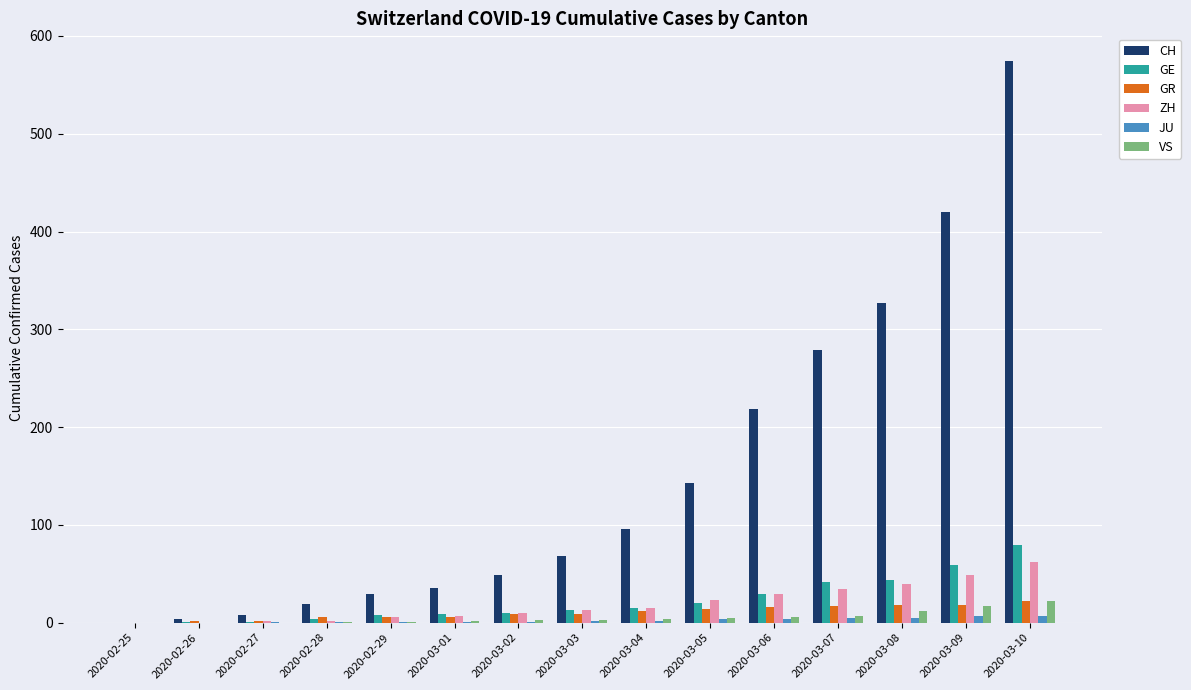

What is the average value of the GE series?

22